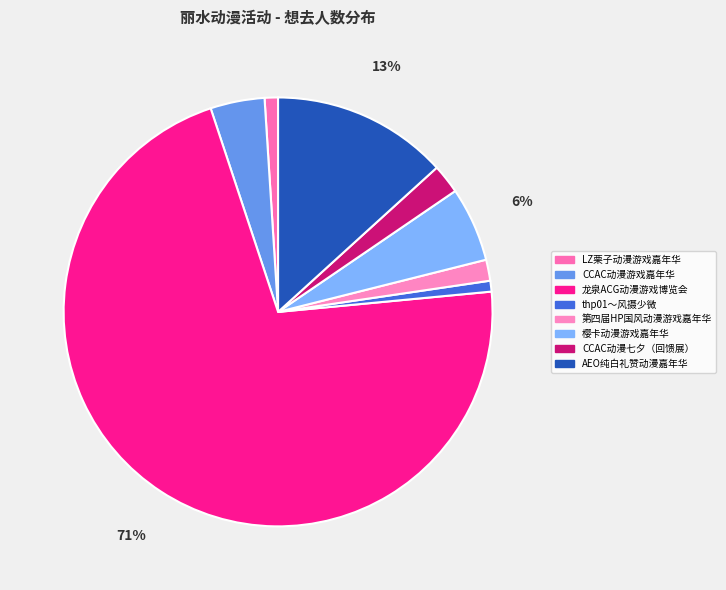

To the nearest percent, what portion does thp01～风摄少微 represent?

1%